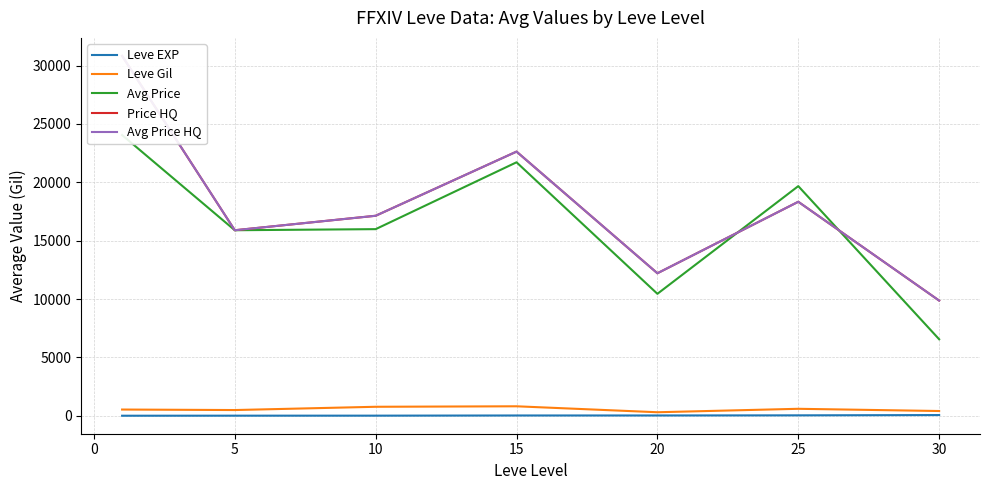

What is the highest value of the Leve Gil series?

810.0